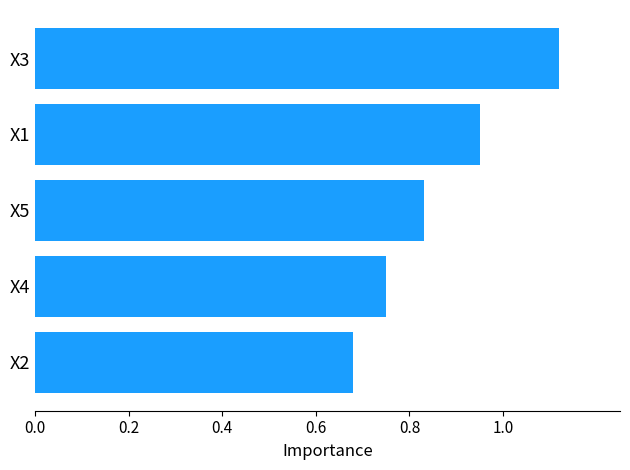

How many bars are there in total?

5